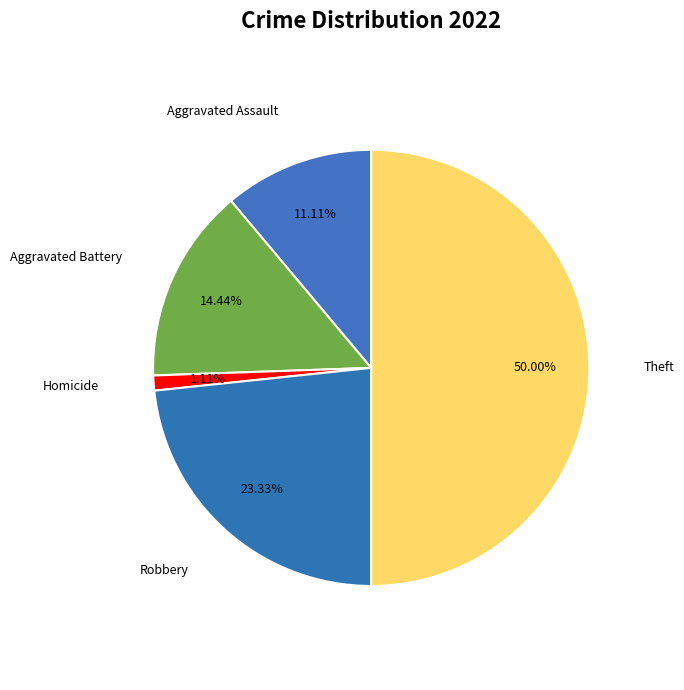

Which slice is the smallest?

Homicide